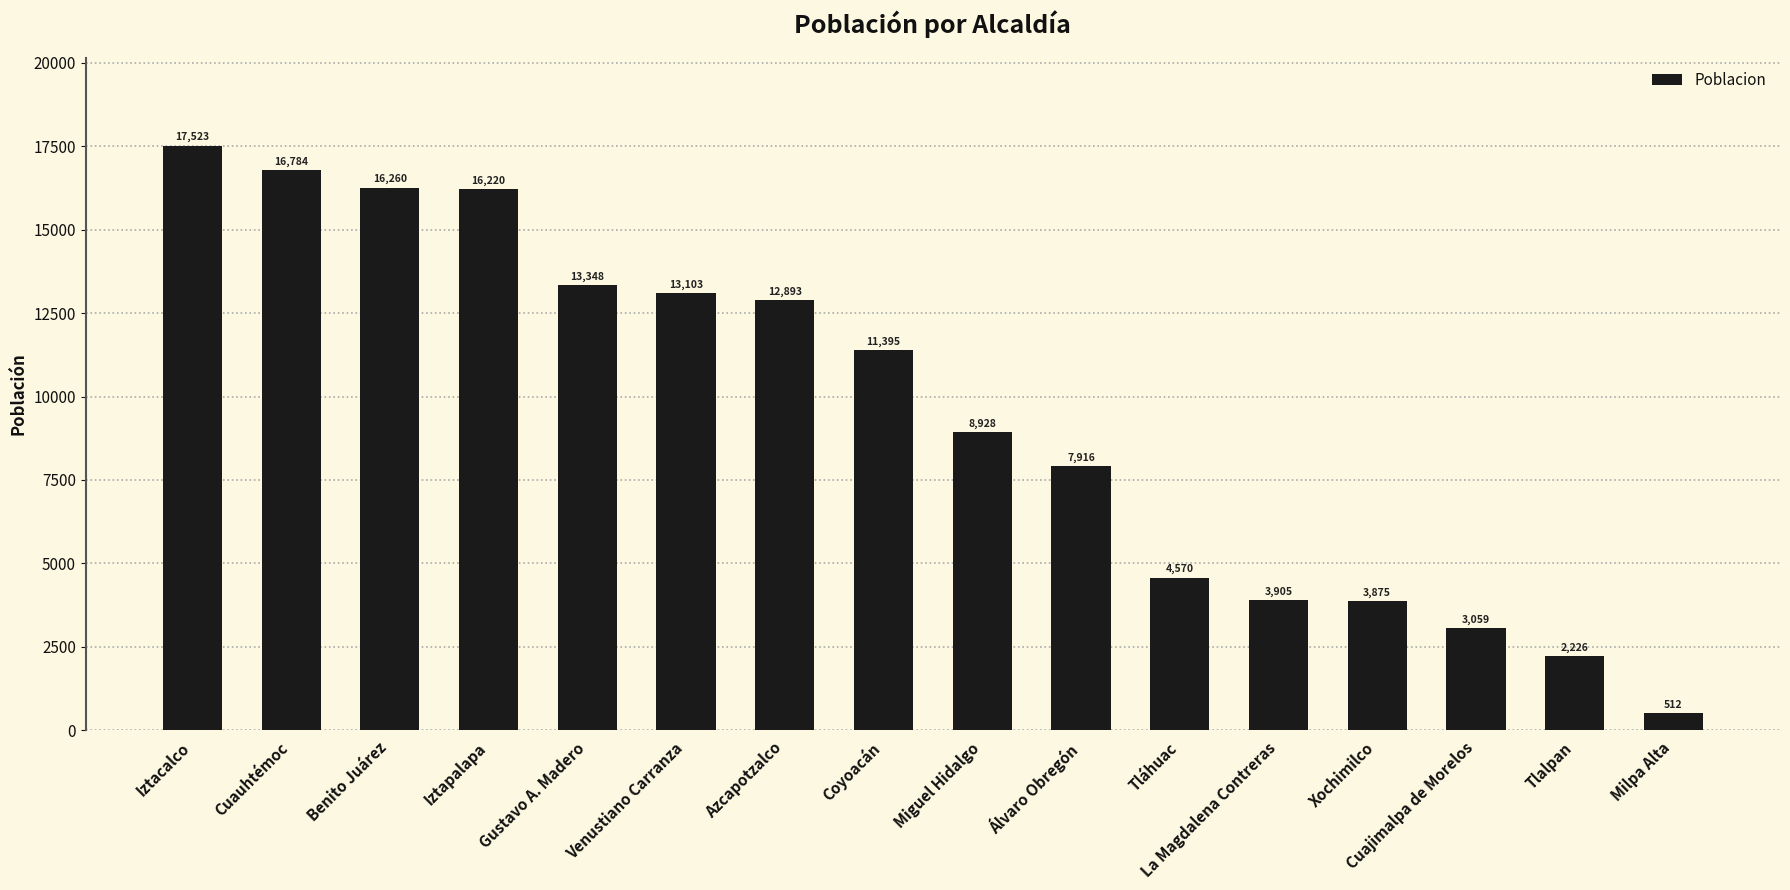

Which category has the lowest value across all series?

Milpa Alta